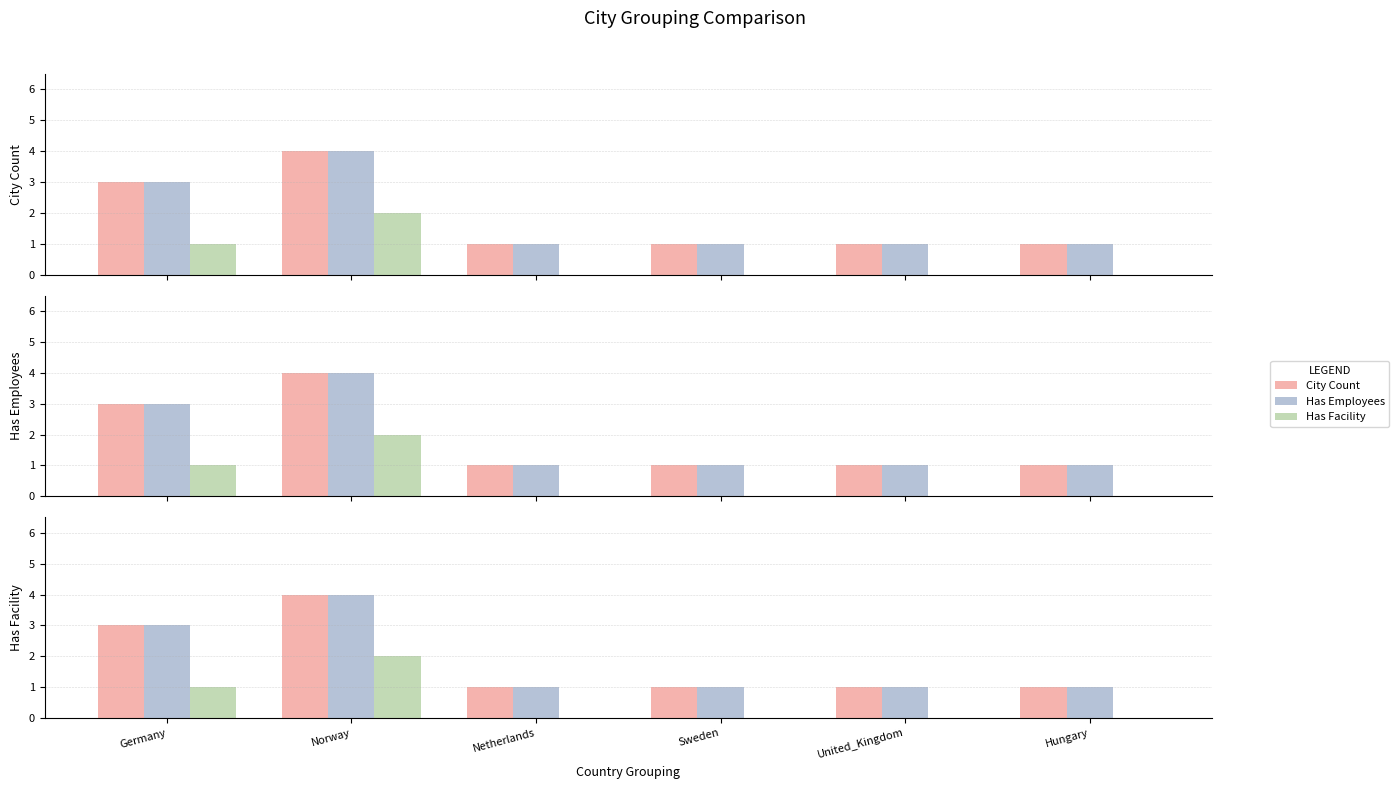

Reading right to left, list all the values displayed in this chart.

City Count: 1	1	1	1	4	3
Has Employees: 1	1	1	1	4	3
Has Facility: 0	0	0	0	2	1